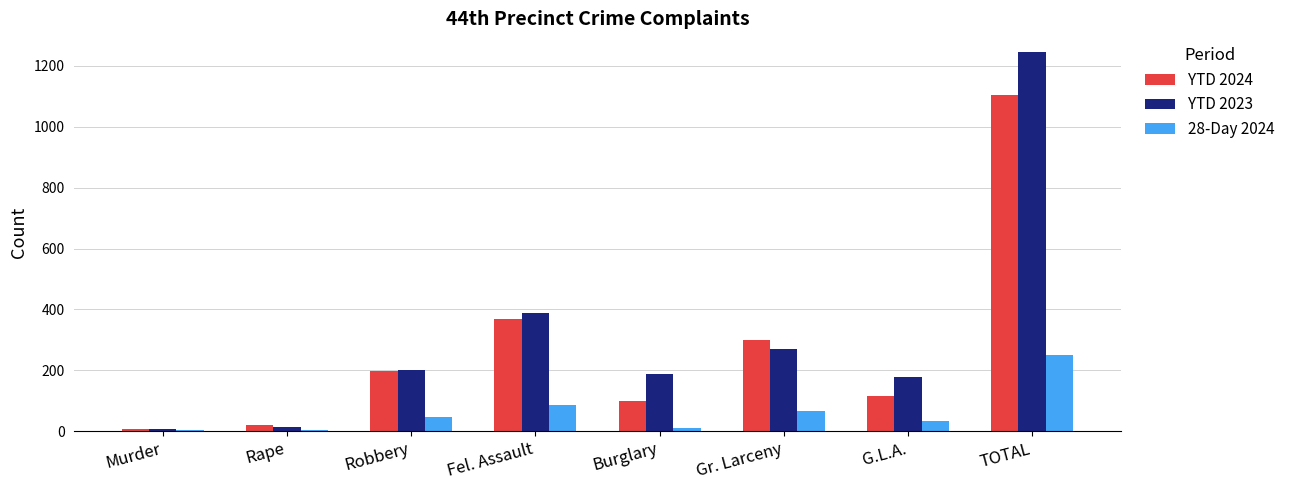

What is the maximum value shown in the chart?

1245